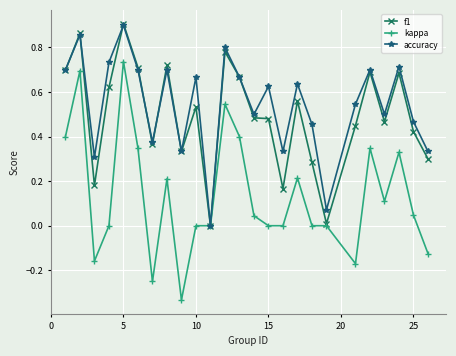

Which series has the widest spread of values?

kappa